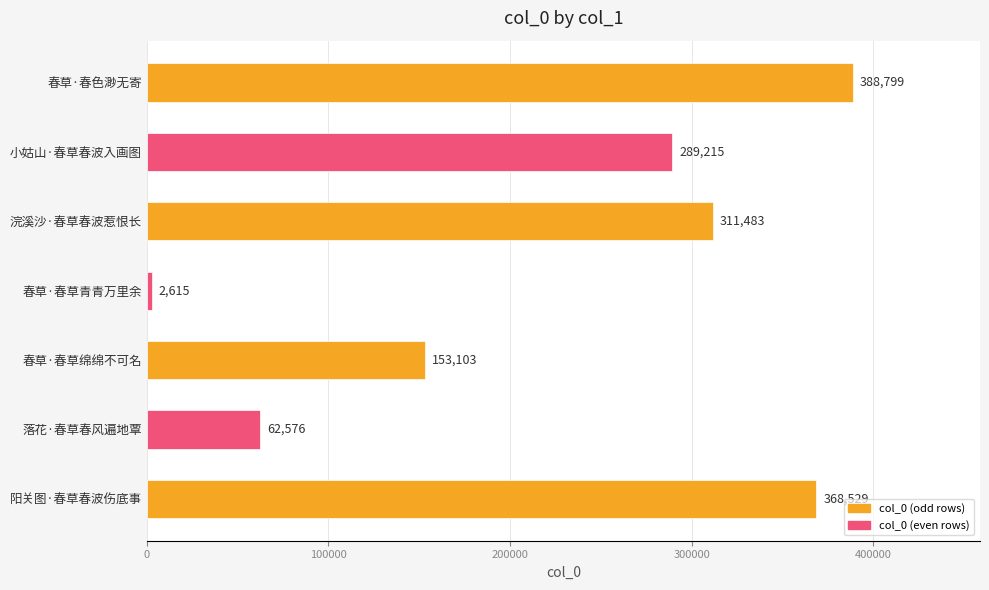

What is the difference between the values at 落花·春草春风遍地覃 and 春草·春草青青万里余?

59961